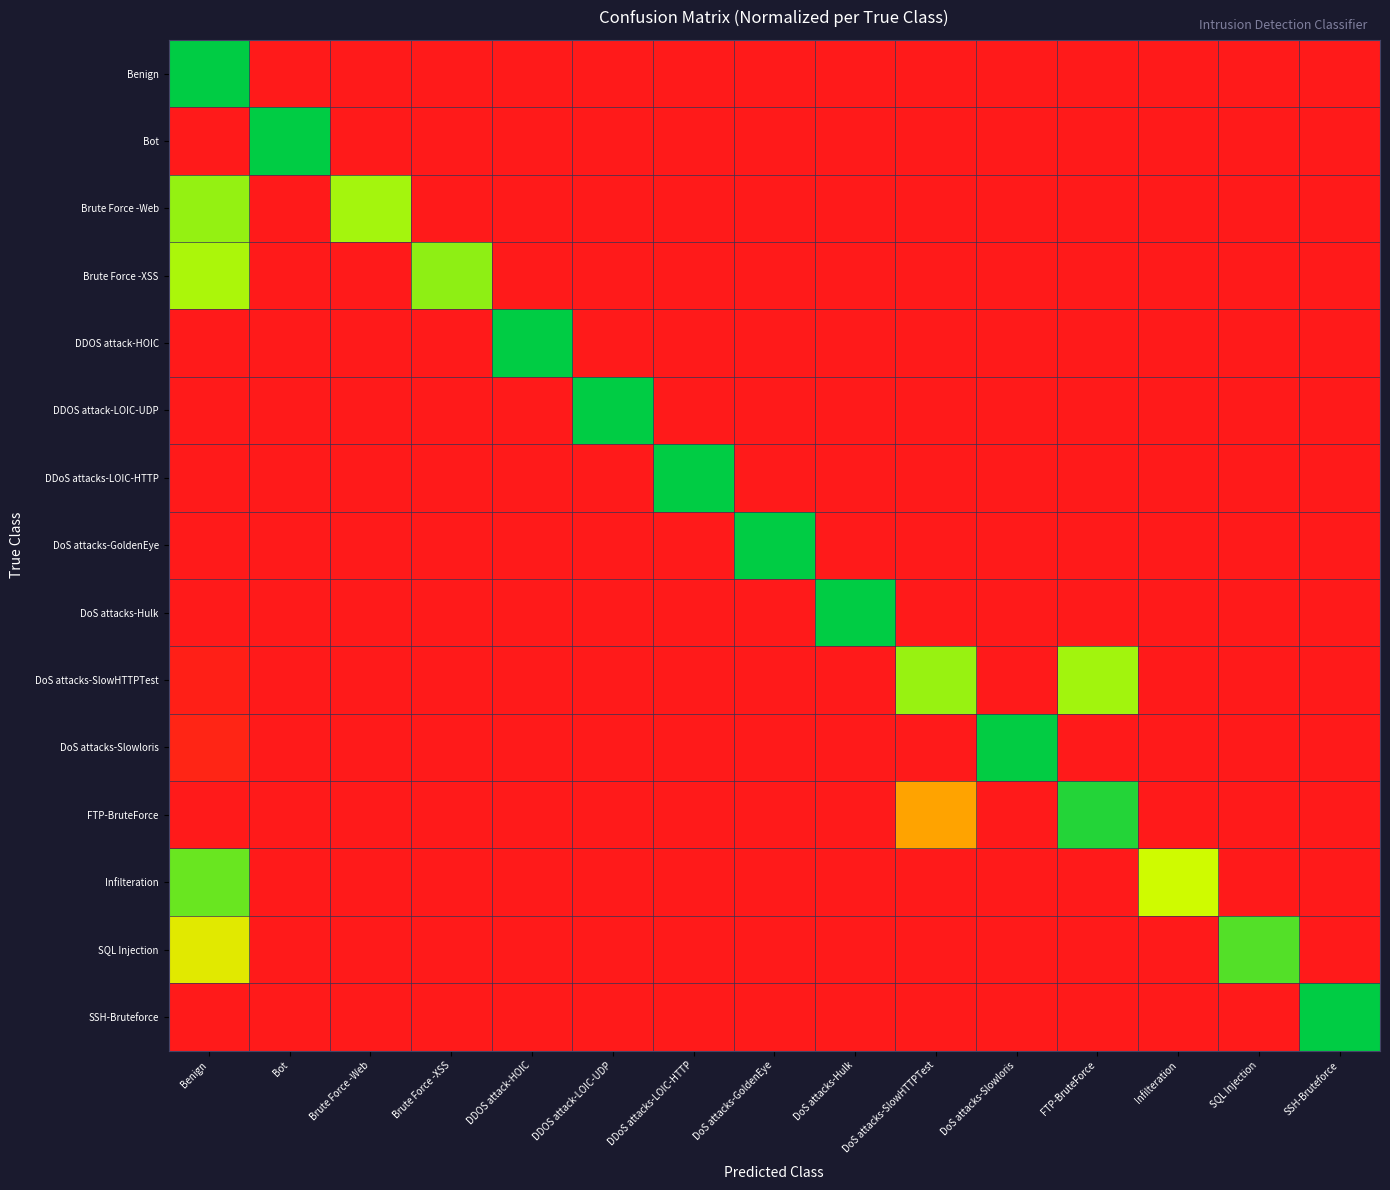

How many data points does each series have?

15